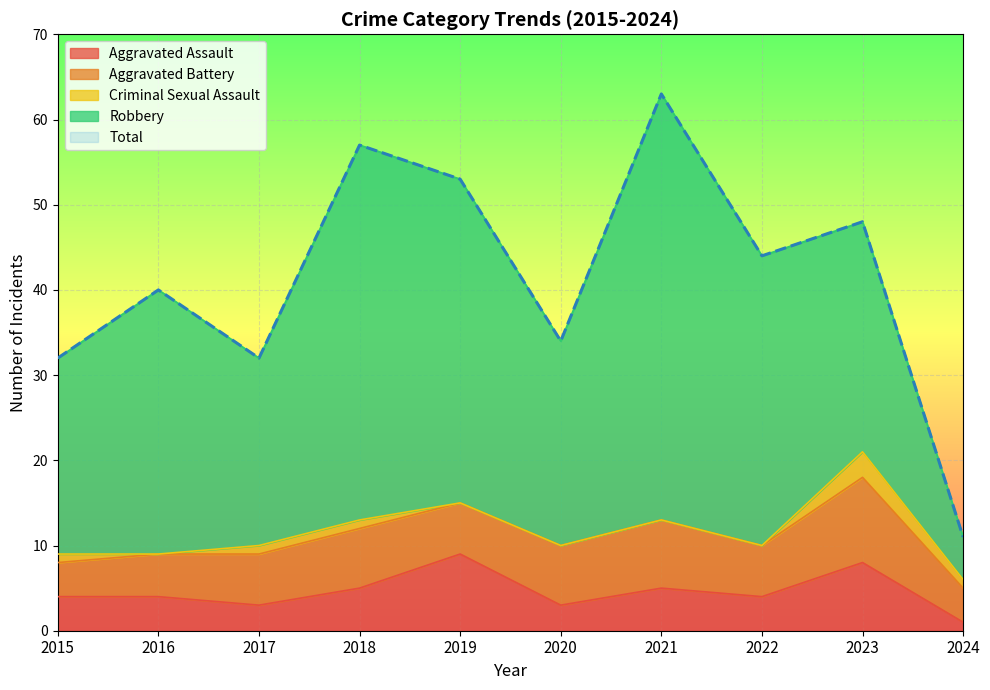

Reading left to right, list all the values displayed in this chart.

Aggravated Assault: 4	4	3	5	9	3	5	4	8	1
Aggravated Battery: 4	5	6	7	6	7	8	6	10	4
Criminal Sexual Assault: 1	0	1	1	0	0	0	0	3	1
Robbery: 23	31	22	44	38	24	50	34	27	5
Total: 32	40	32	57	53	34	63	44	48	11